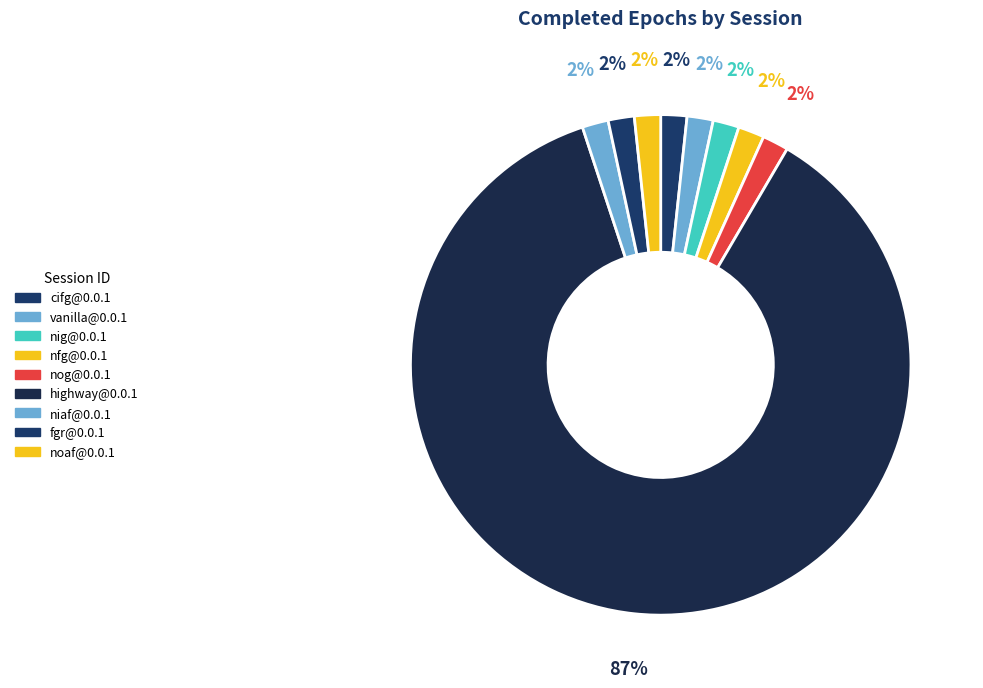

Is it true that nfg@0.0.1 is 2% of the pie?

True